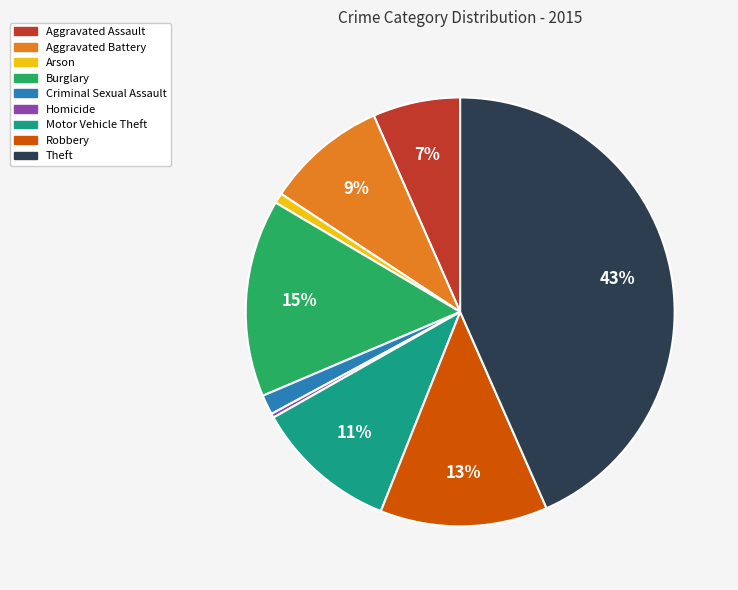

Do Motor Vehicle Theft and Burglary together represent more than half of the pie?

No